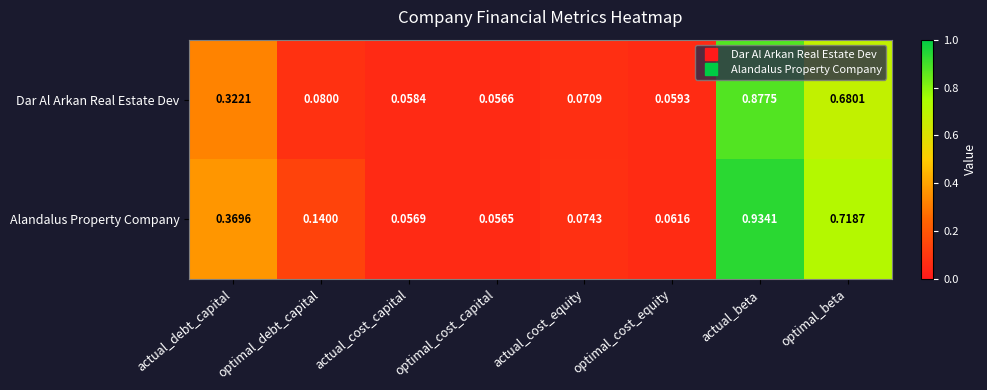

At which label does Dar Al Arkan Real Estate Dev reach its minimum?

optimal_cost_capital